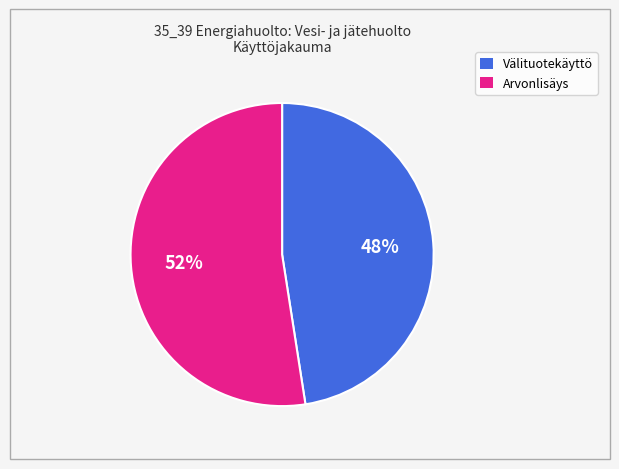

Is there a majority slice in this chart?

Yes